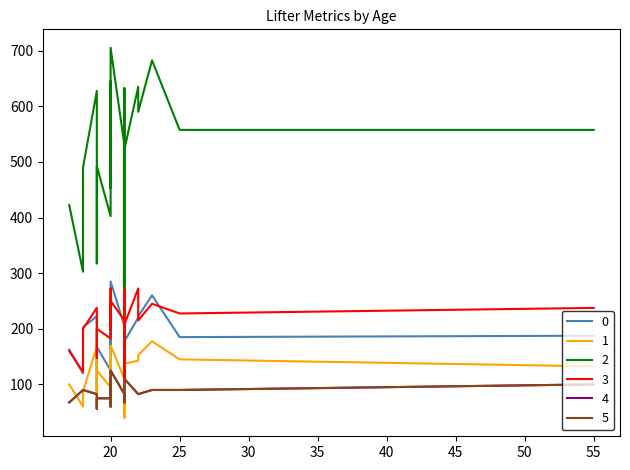

What is the average value of the TotalKg series?

520.1